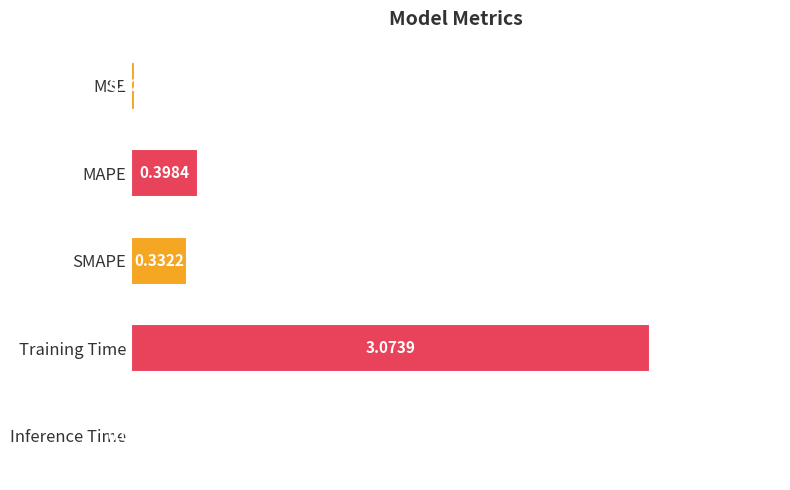

What is the sum of all values?

3.8